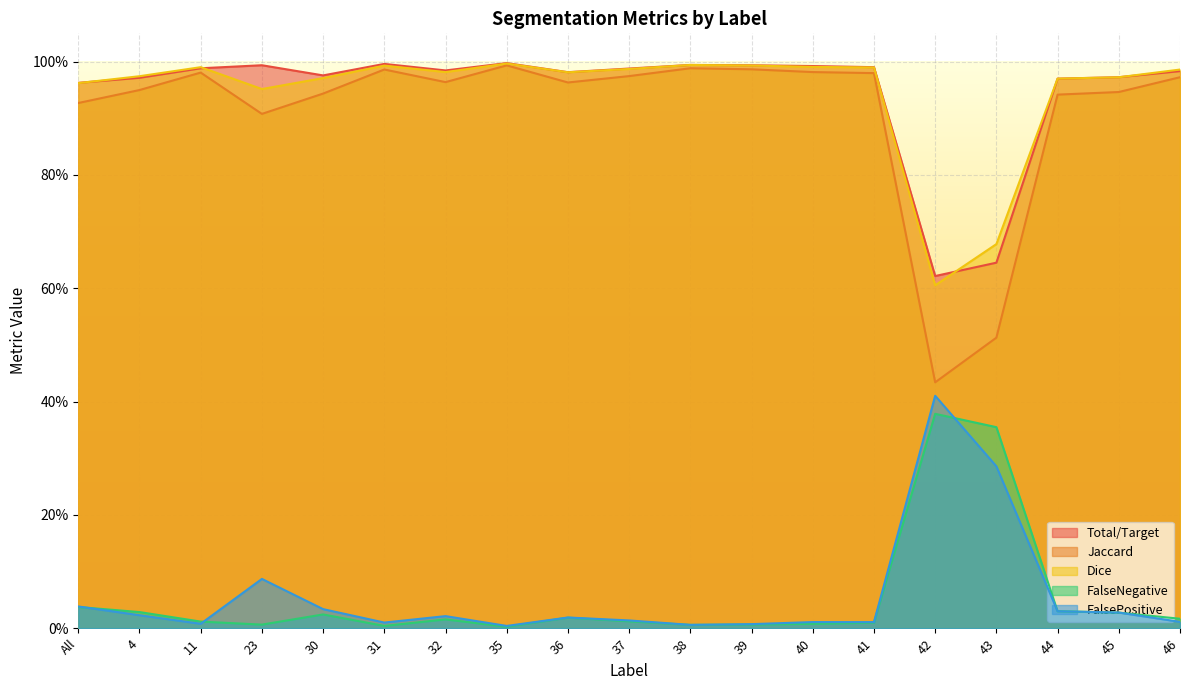

What is the label of the 18th point from the left?

45